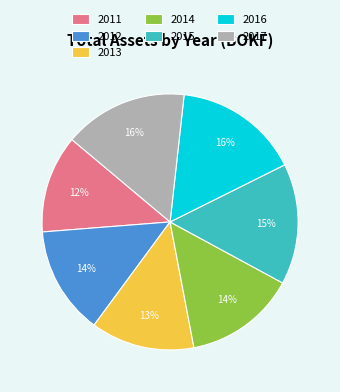

How many slices are in this pie chart?

7